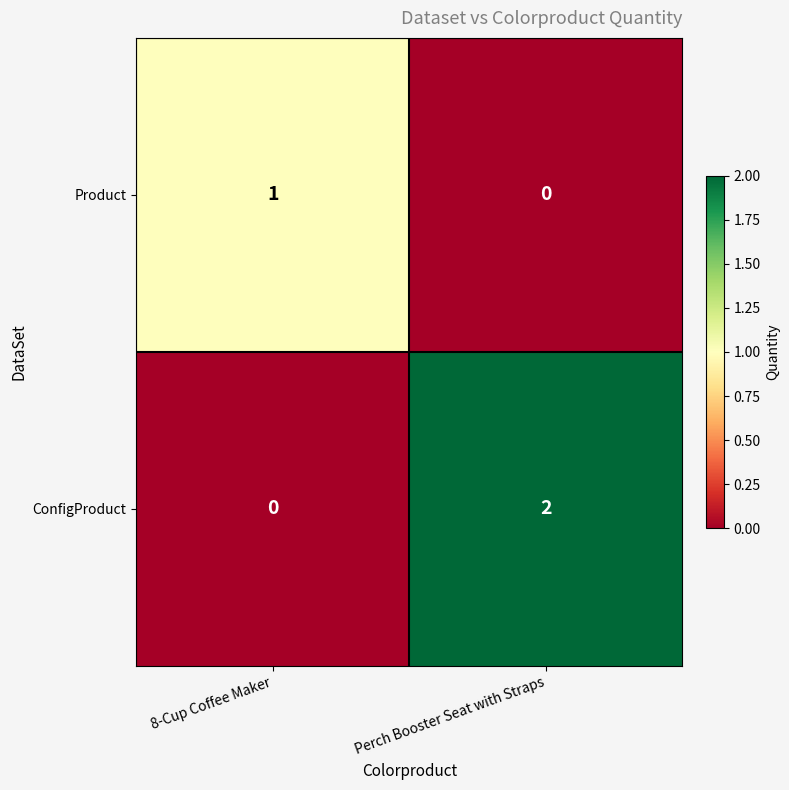

Rank the categories by Product value from highest to lowest.

8-Cup Coffee Maker, Perch Booster Seat with Straps